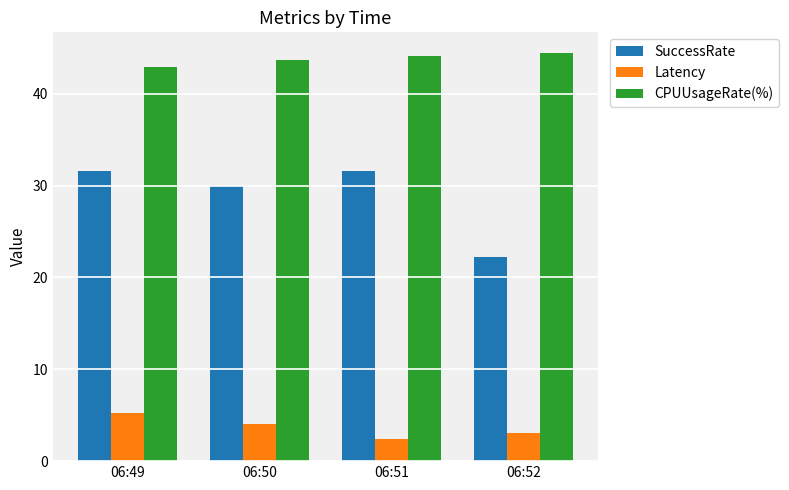

What is the difference between the highest and lowest values at 06:50?

39.6